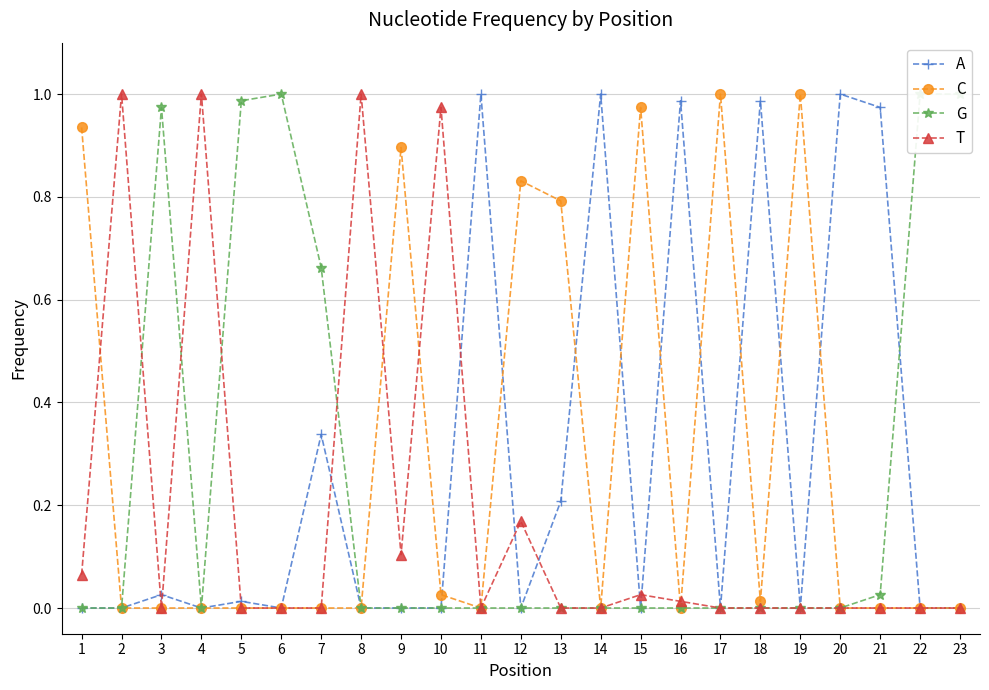

Reading right to left, transcribe all the data shown in this chart.

A: 0.0	0.0	1.0	1.0	0.0	1.0	0.0	1.0	0.0	1.0	0.2	0.0	1.0	0.0	0.0	0.0	0.3	0.0	0.0	0.0	0.0	0.0	0.0
C: 0.0	0.0	0.0	0.0	1.0	0.0	1.0	0.0	1.0	0.0	0.8	0.8	0.0	0.0	0.9	0.0	0.0	0.0	0.0	0.0	0.0	0.0	0.9
G: 1.0	1.0	0.0	0.0	0.0	0.0	0.0	0.0	0.0	0.0	0.0	0.0	0.0	0.0	0.0	0.0	0.7	1.0	1.0	0.0	1.0	0.0	0.0
T: 0.0	0.0	0.0	0.0	0.0	0.0	0.0	0.0	0.0	0.0	0.0	0.2	0.0	1.0	0.1	1.0	0.0	0.0	0.0	1.0	0.0	1.0	0.1